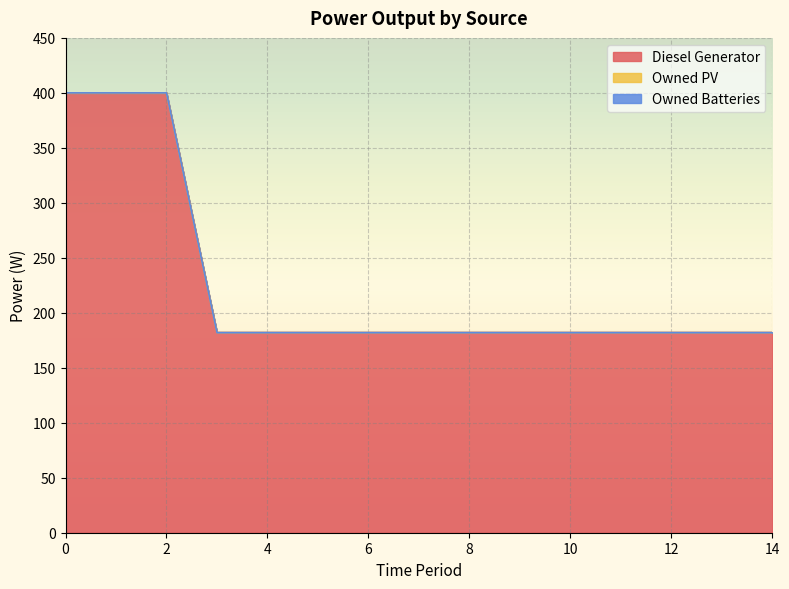

What are all the series names shown in the legend?

Diesel Generator, Owned PV, Owned Batteries